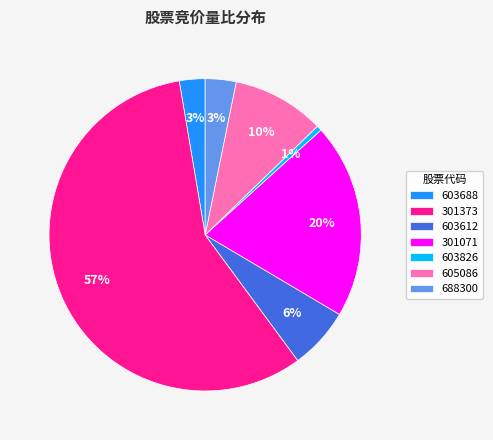

Do 603688 and 688300 together represent more than half of the pie?

No